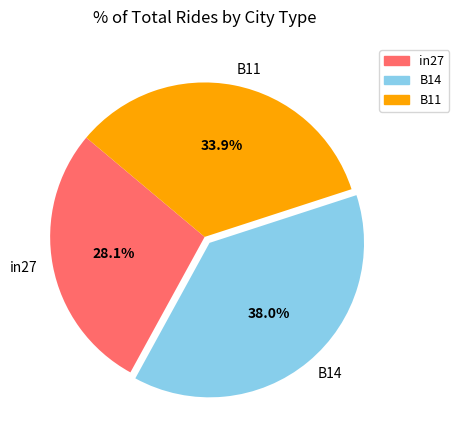

Does B14 represent more than half of the total?

No